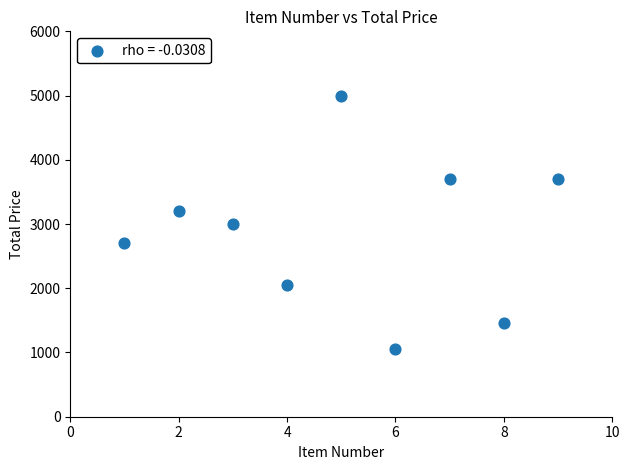

What is the range of Y values (max minus min)?

3943.6